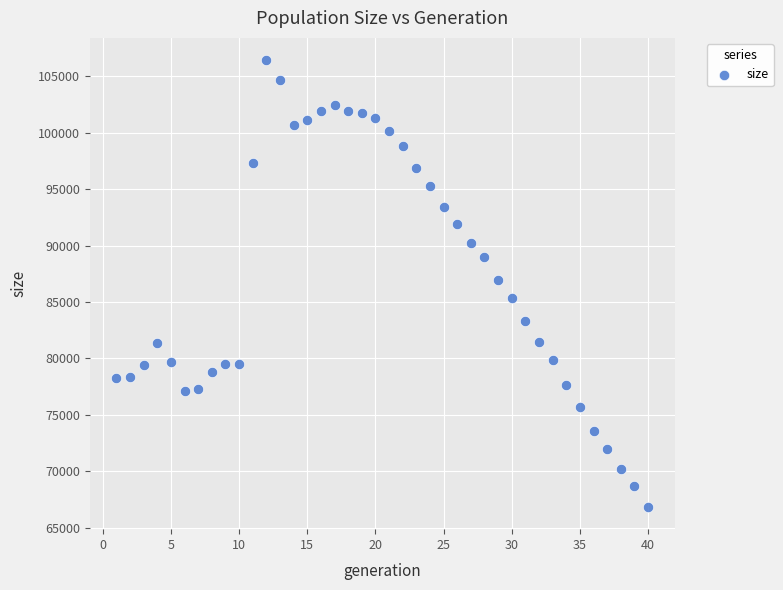

What is the range of X values (max minus min)?

39